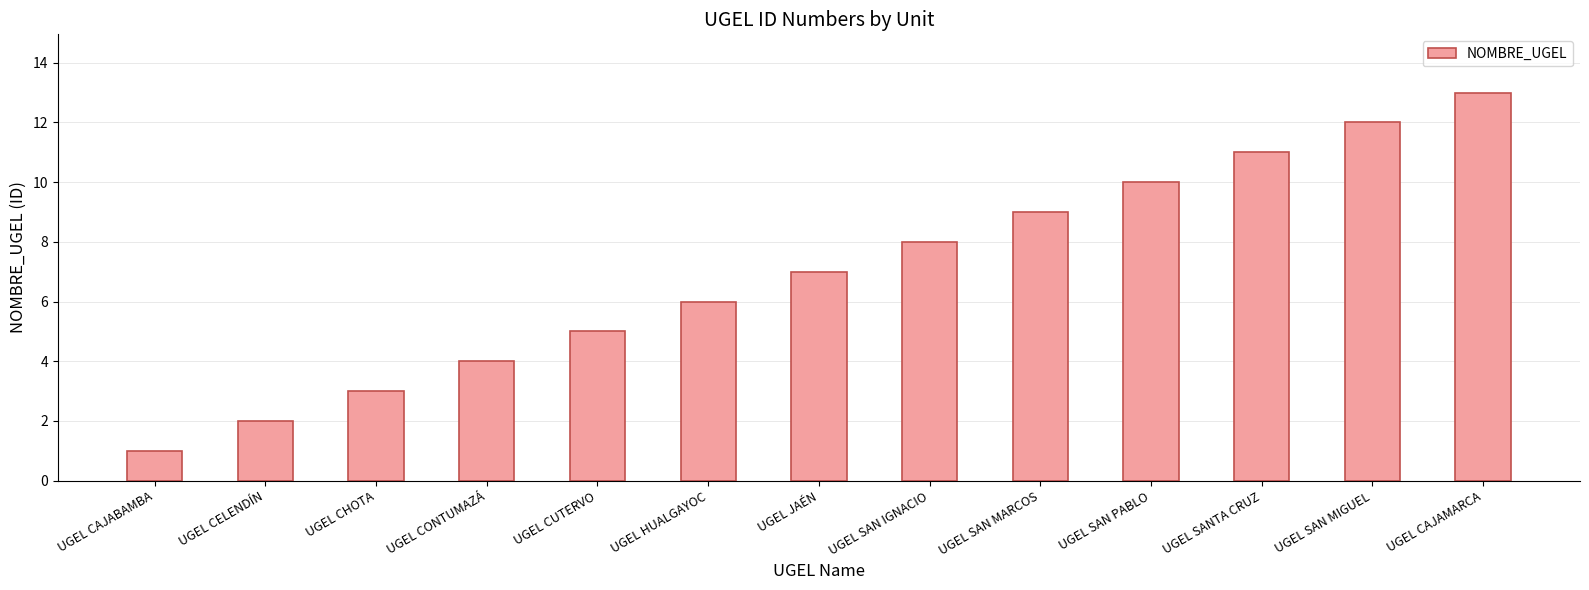

What is the label of the 11th bar from the left?

UGEL SANTA CRUZ